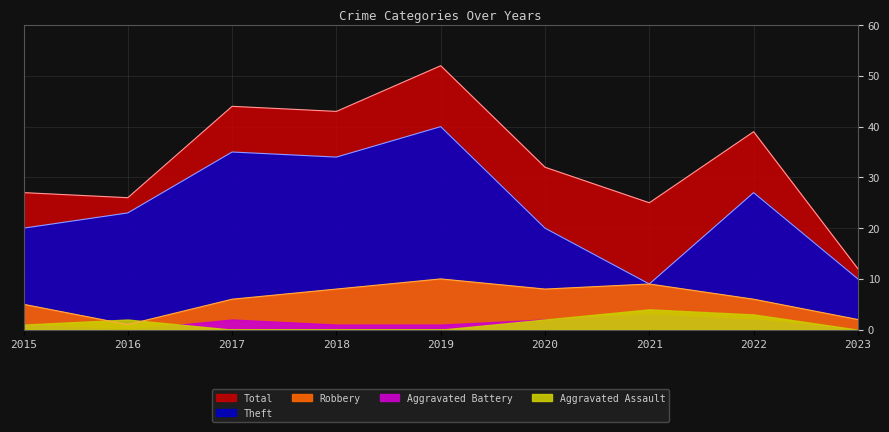

Which category has the highest value across all series?

2019